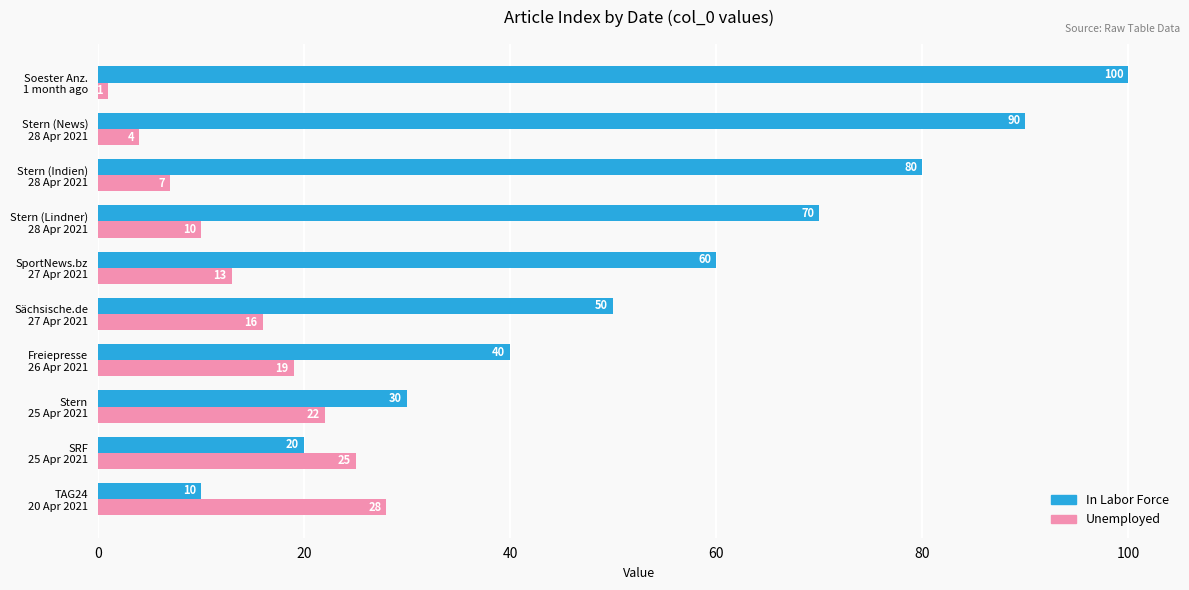

List the series in order of their overall mean, highest first.

In Labor Force, Unemployed